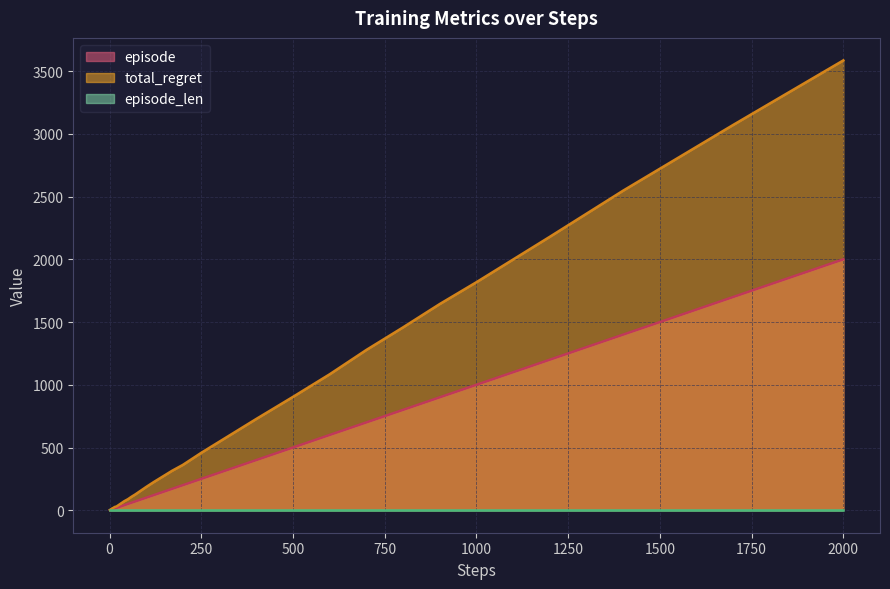

Which series has the largest range (max minus min)?

total_regret